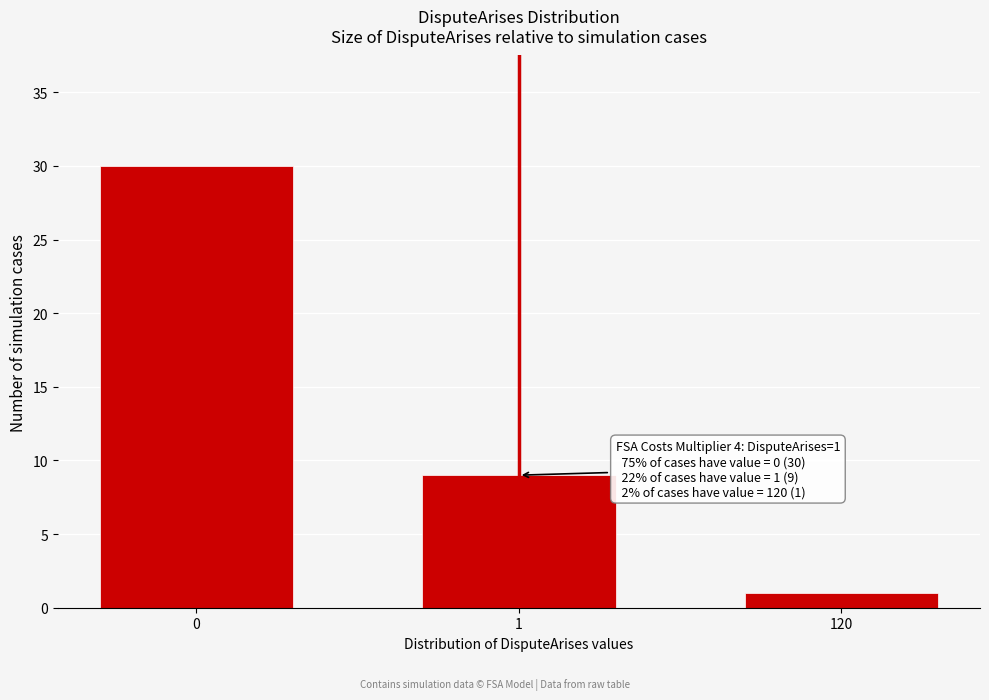

Reading right to left, extract all data points from this chart.

1	9	30